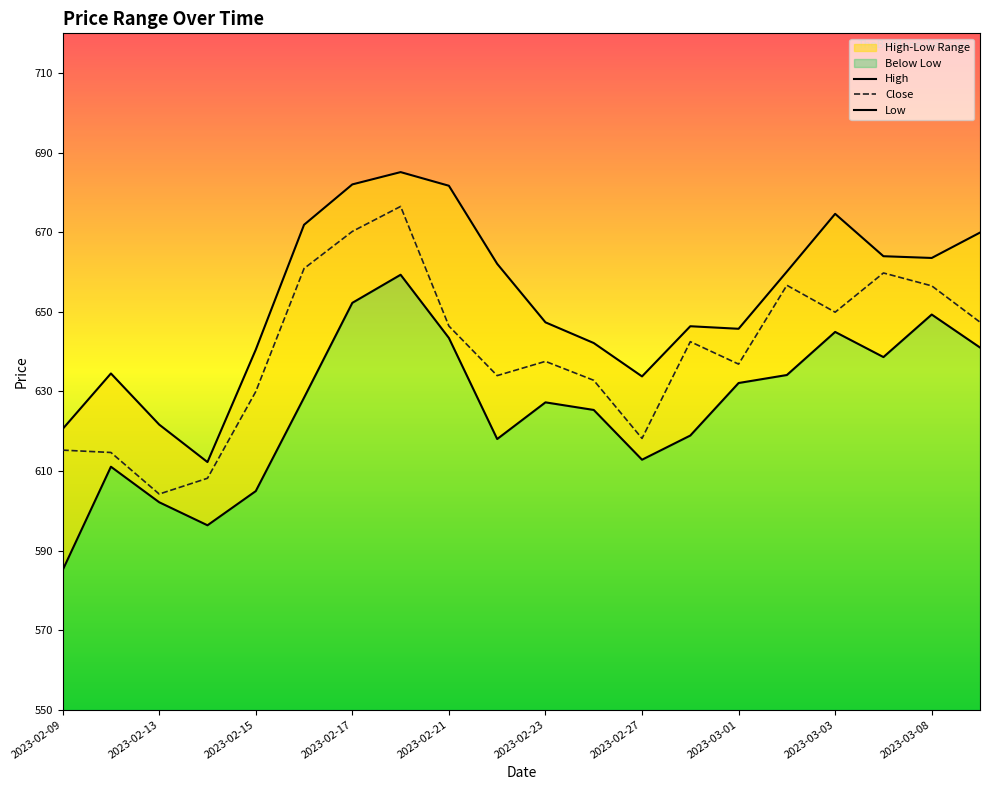

True or false: High has more than 1 points higher than both neighbors.

True